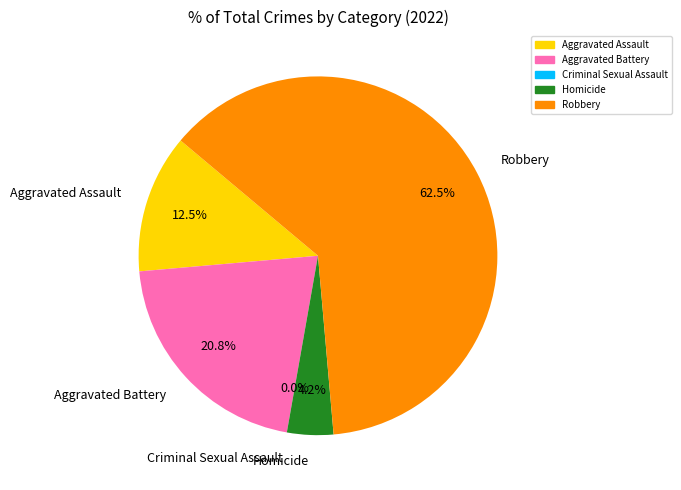

To the nearest percent, what portion does Homicide represent?

4%